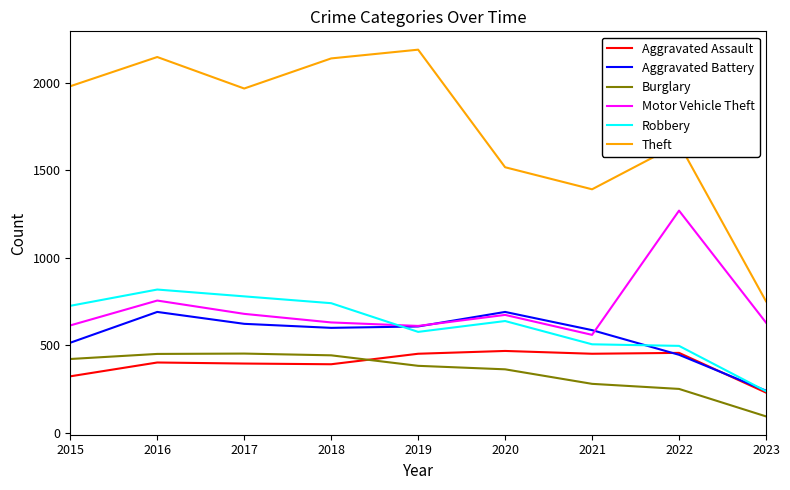

Which series has the widest spread of values?

Theft